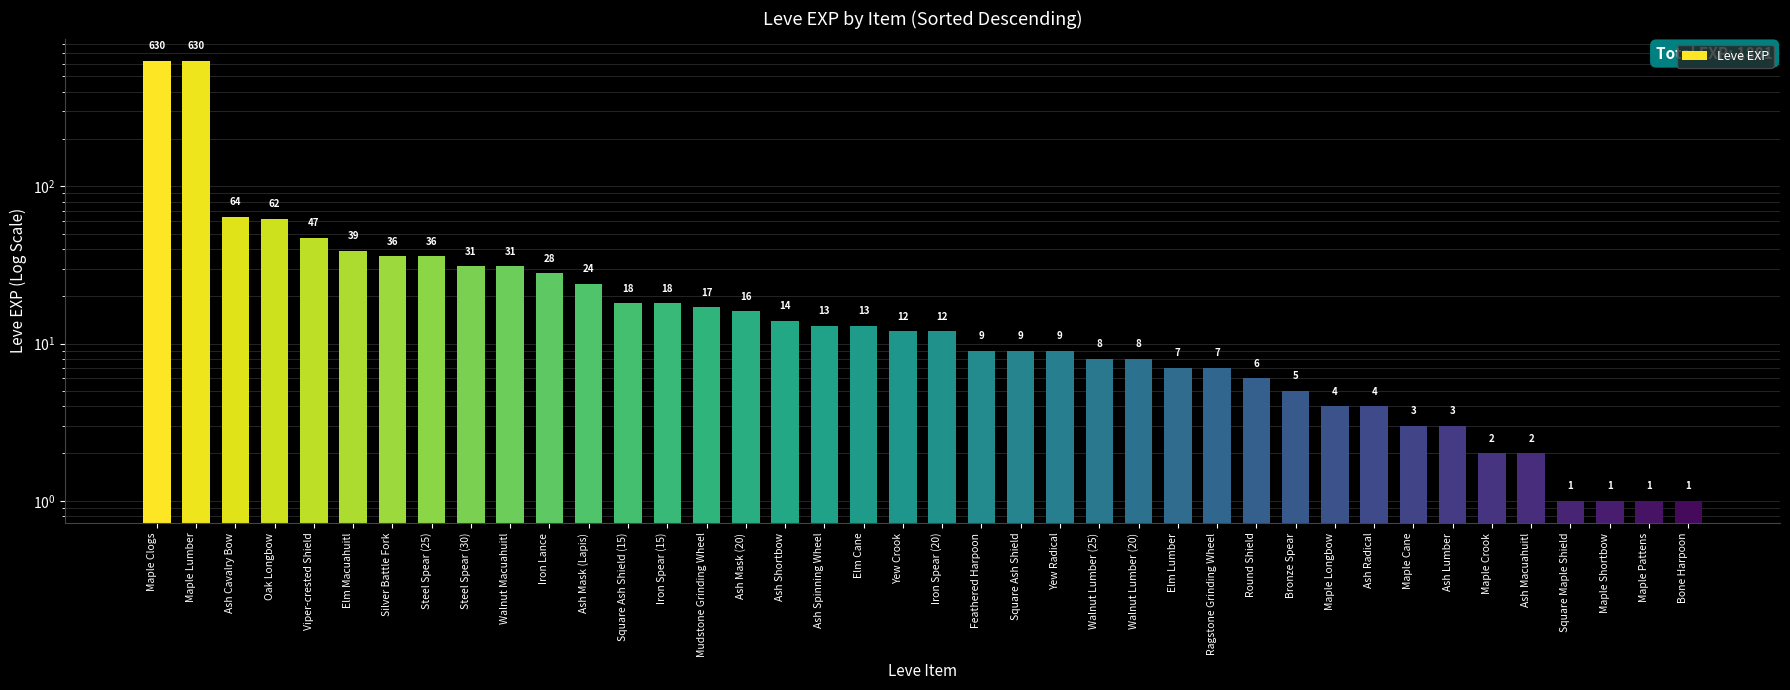

How many data points are less than 12?

19